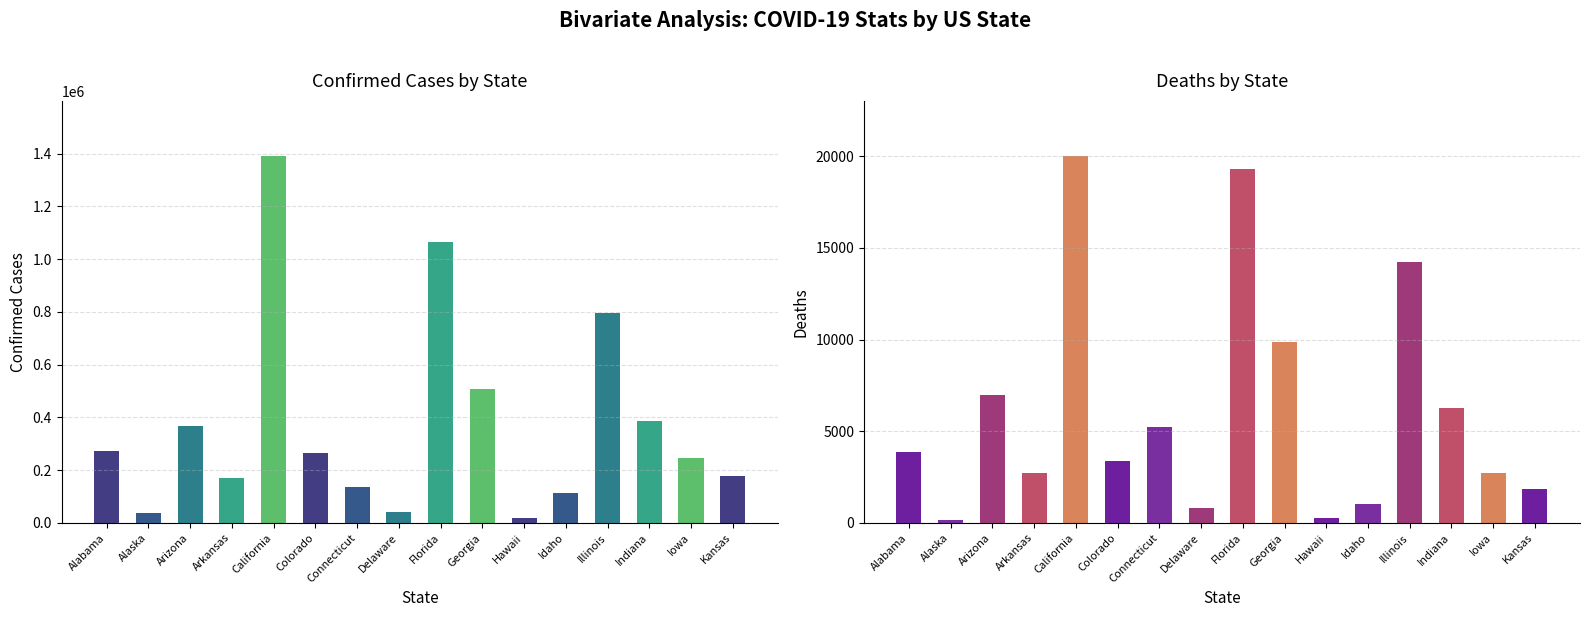

What is the value of the Confirmed bar at the 5th from the left?

1390828